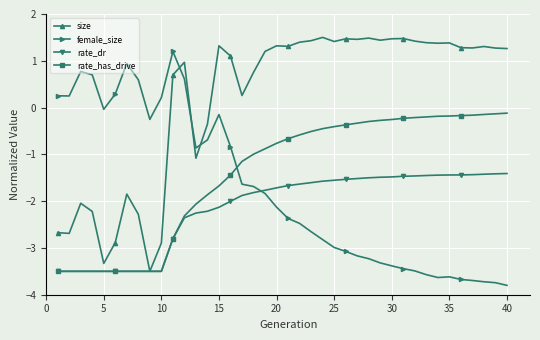

How many data points does each series have?

40